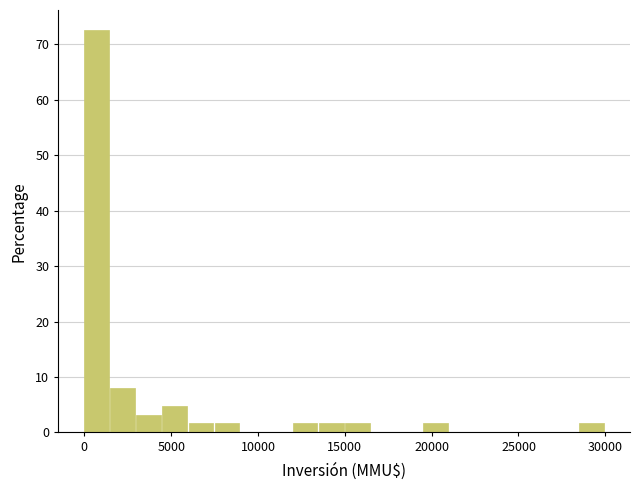

Read against the x-axis, roughly where is the centre of the tallest bar?

500